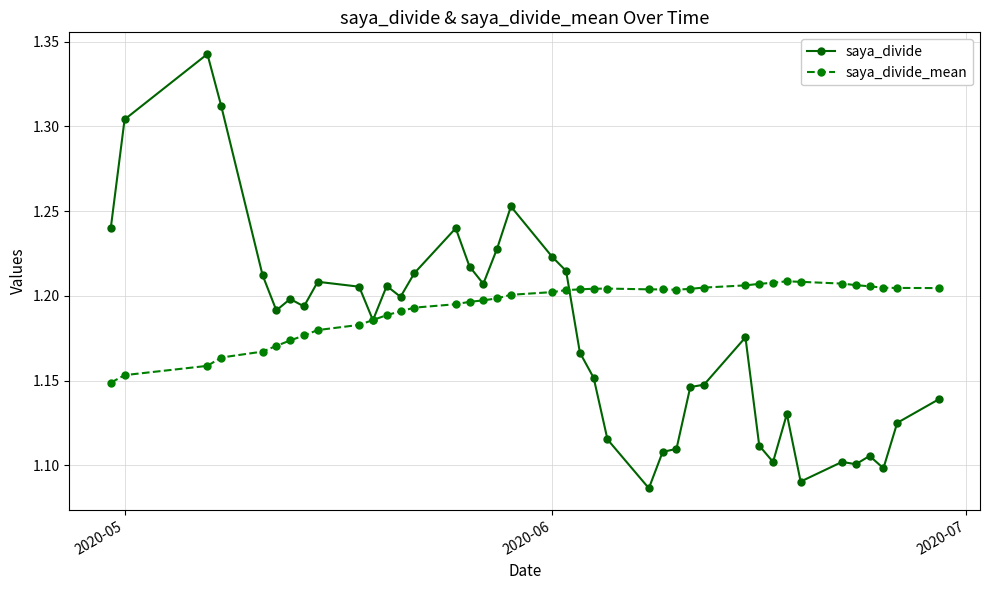

Count the saya_divide values in the range 1 to 2.

40